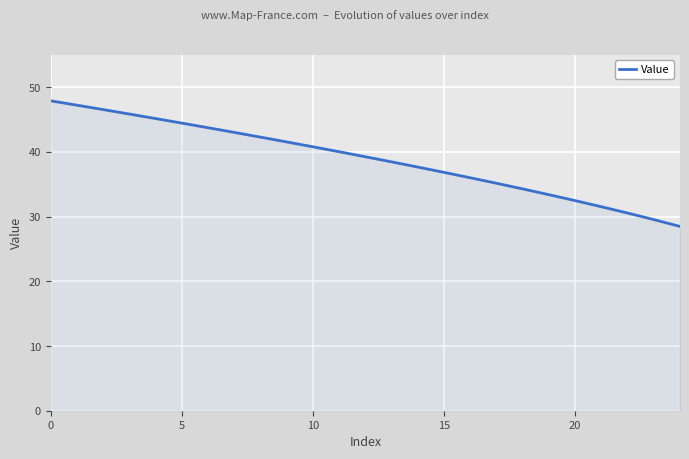

What is the greatest value displayed?

47.9